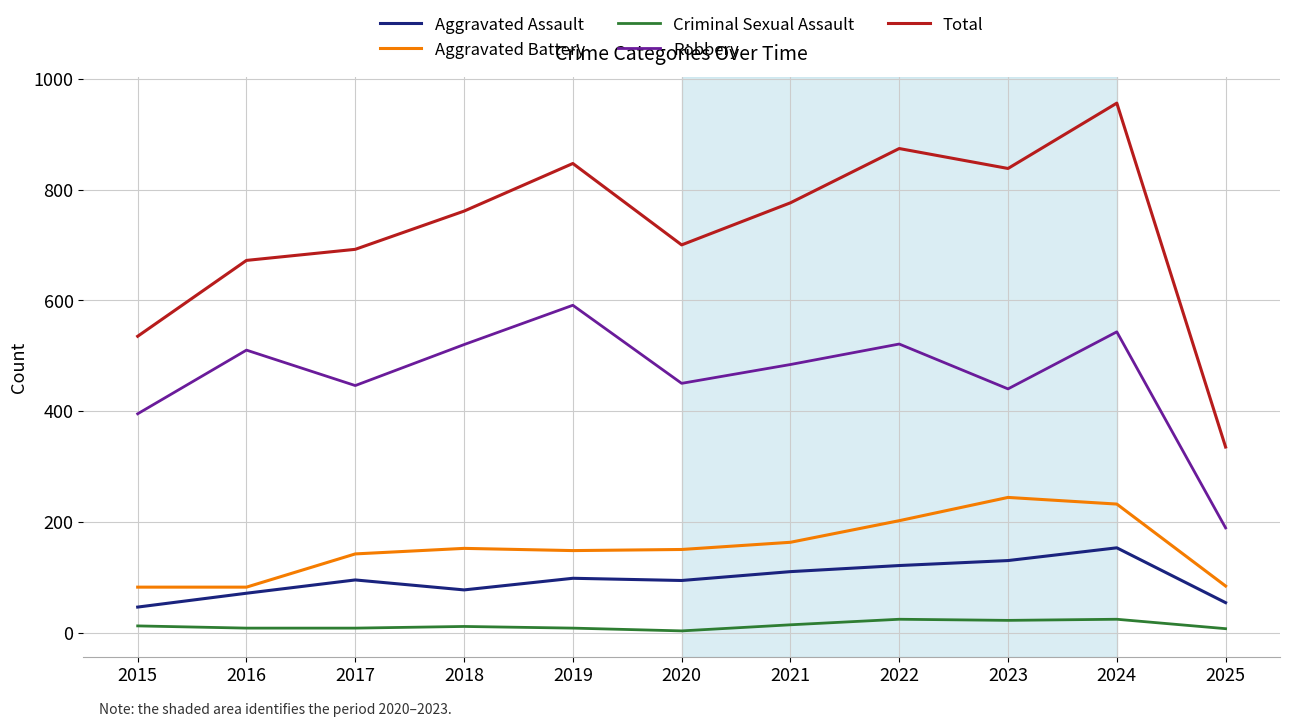

True or false: Criminal Sexual Assault and Aggravated Battery cross at least once.

False